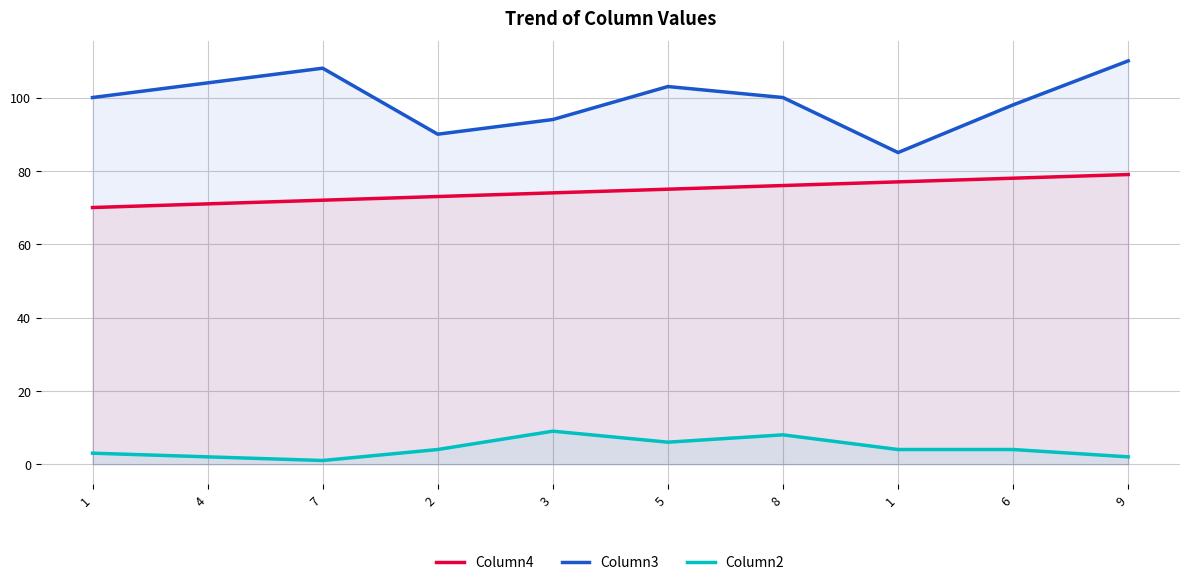

Is the value of Column4 at 4 greater than the value of Column2 at 7?

Yes